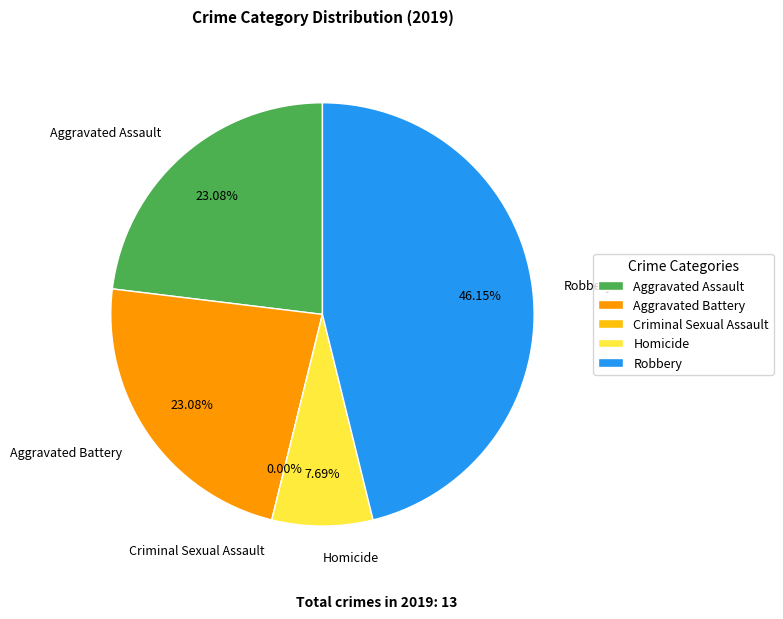

Which slice is the largest?

Robbery